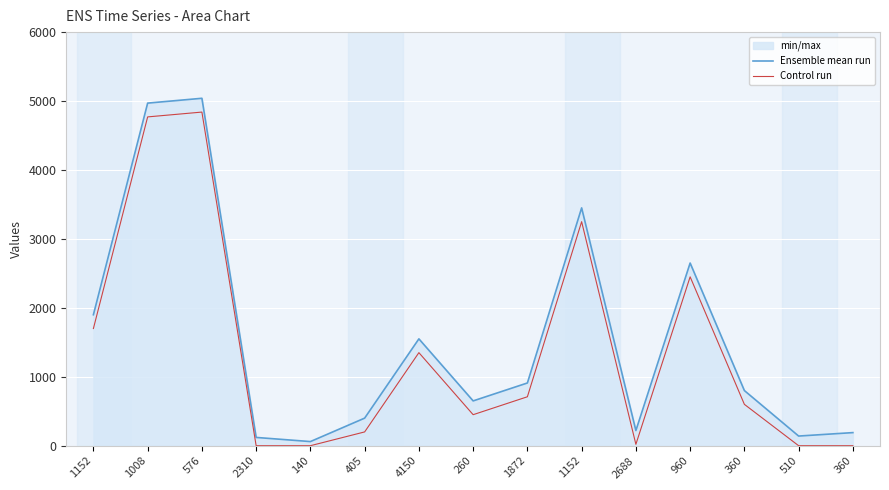

Which category has the highest value in the Control run series?

576